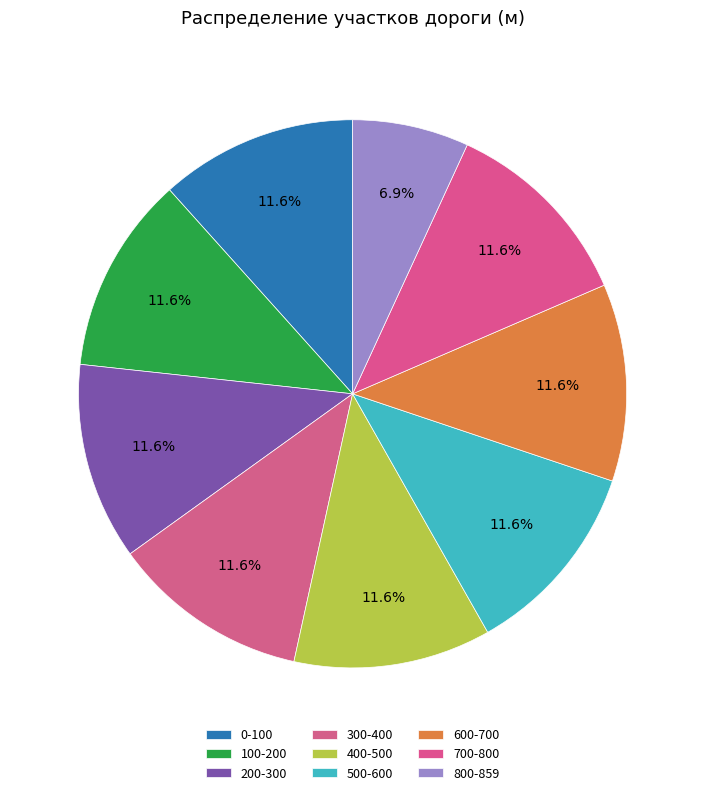

How many slices are in this pie chart?

9